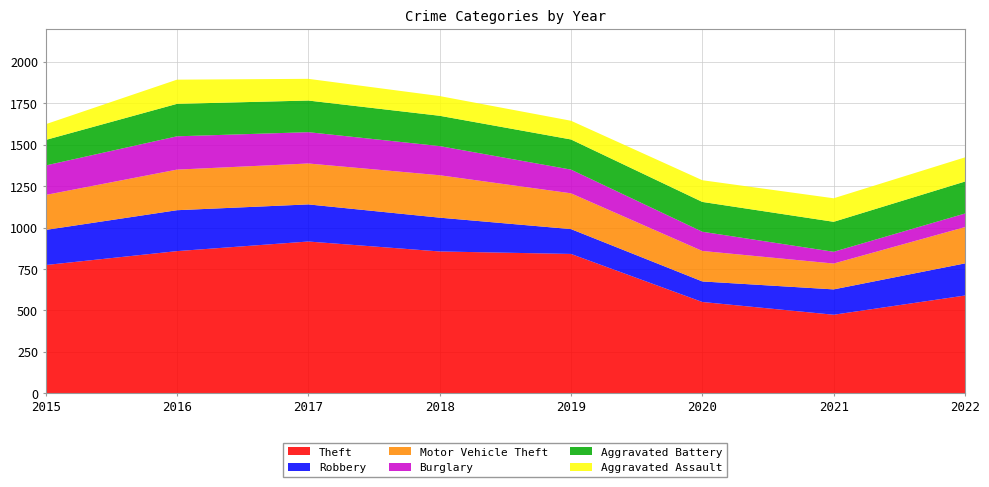

Reading left to right, what are all the values shown in this chart?

Theft: 774	858	916	856	841	551	474	590
Robbery: 212	247	224	204	150	124	153	194
Motor Vehicle Theft: 211	245	247	256	216	184	156	219
Burglary: 178	201	189	176	143	116	71	82
Aggravated Battery: 154	196	191	183	182	180	181	193
Aggravated Assault: 95	146	131	119	113	131	142	146